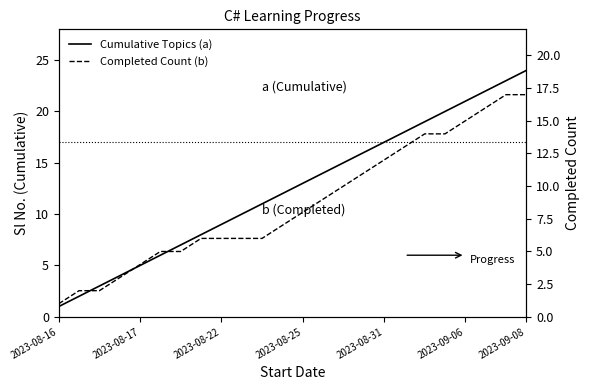

Which series changed the most between 2023-08-17 and 12?

Cumulative Topics (a)